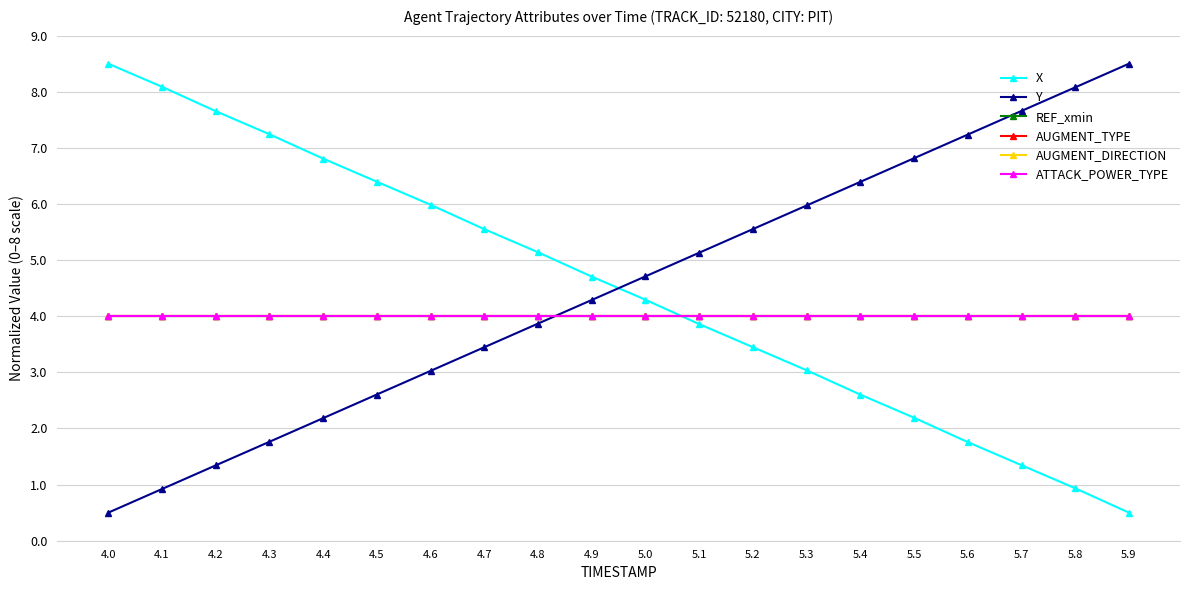

What is the minimum value for REF_xmin?

4.0